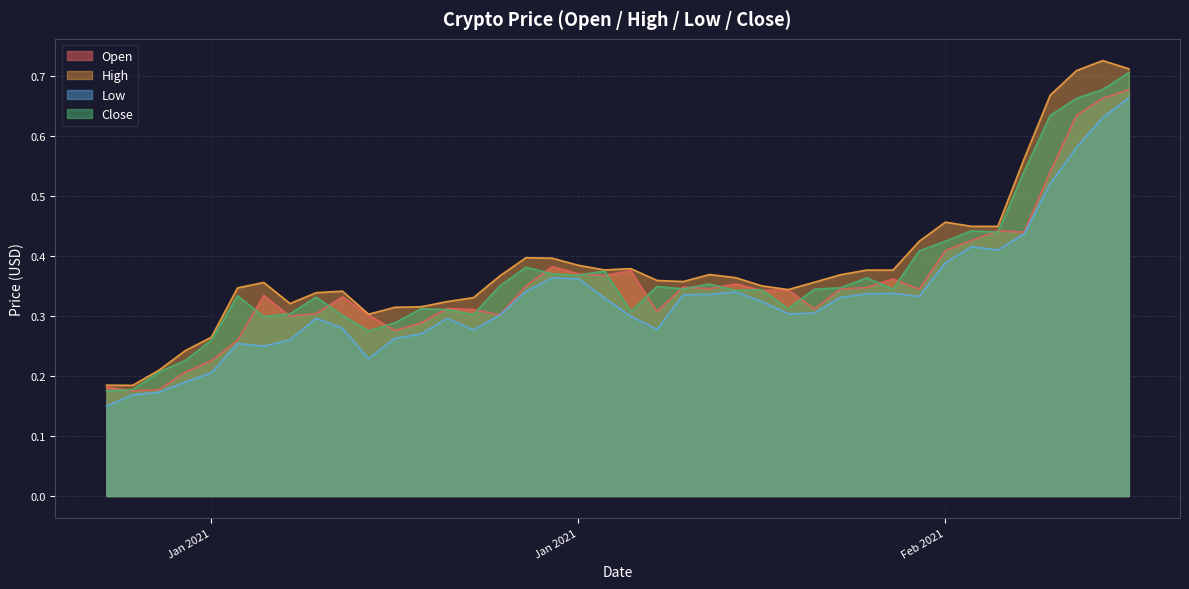

What is the value of the Low point at the 37th from the left?

0.5